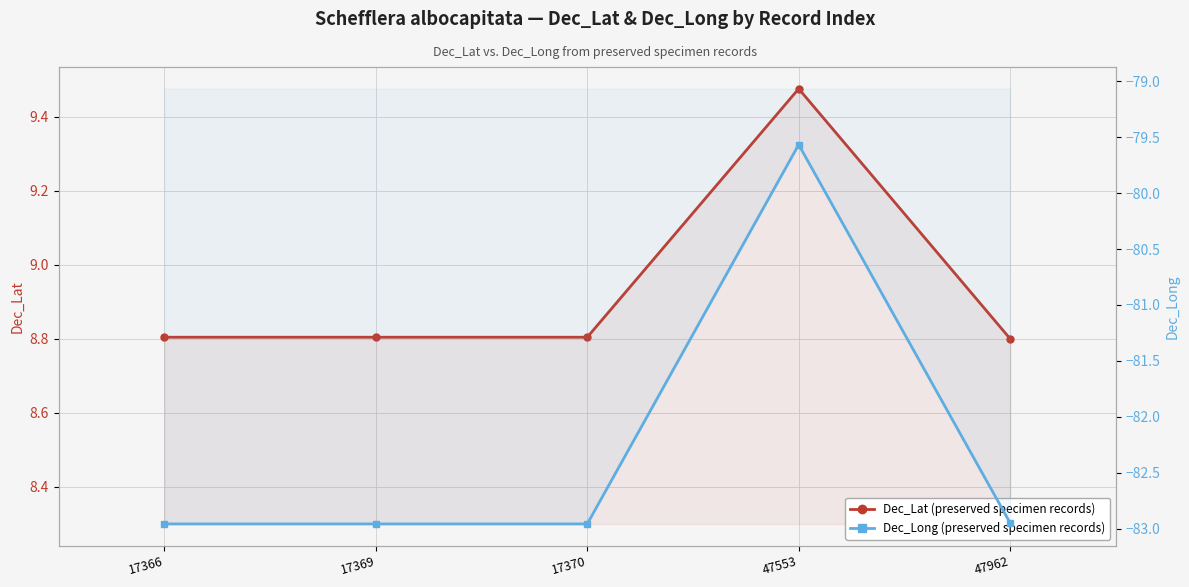

Is it true that Dec_Long equals -23.0 at 17366?

False